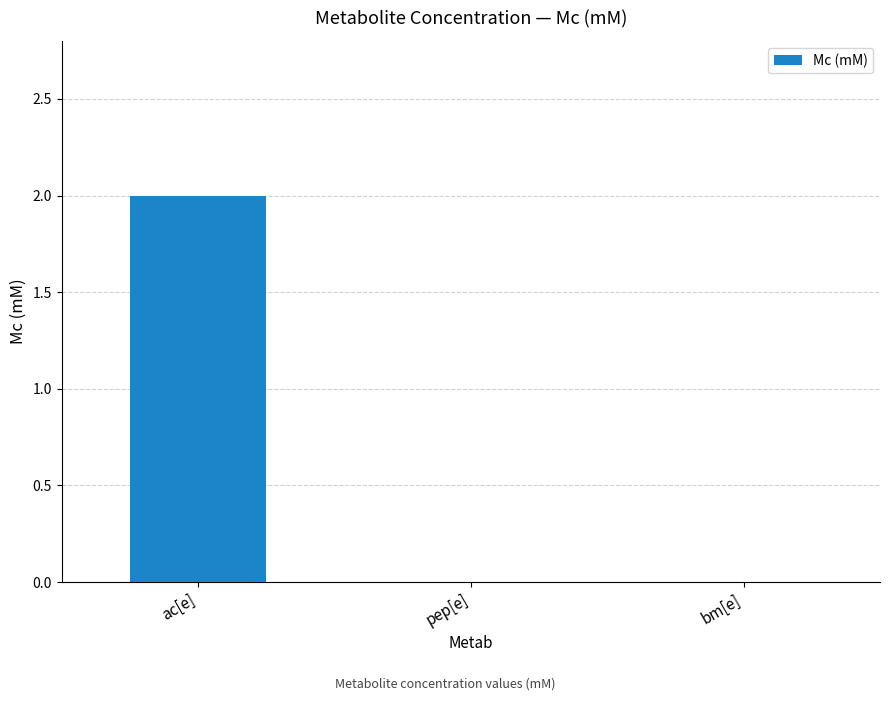

Between ac[e] and pep[e], which is larger?

ac[e]